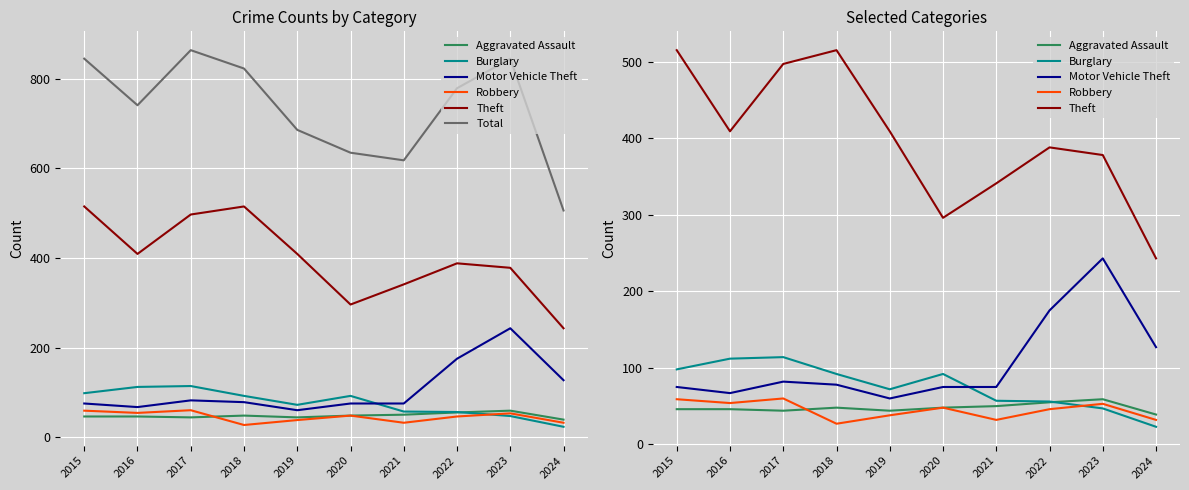

True or false: Theft and Total intersect in this chart.

False